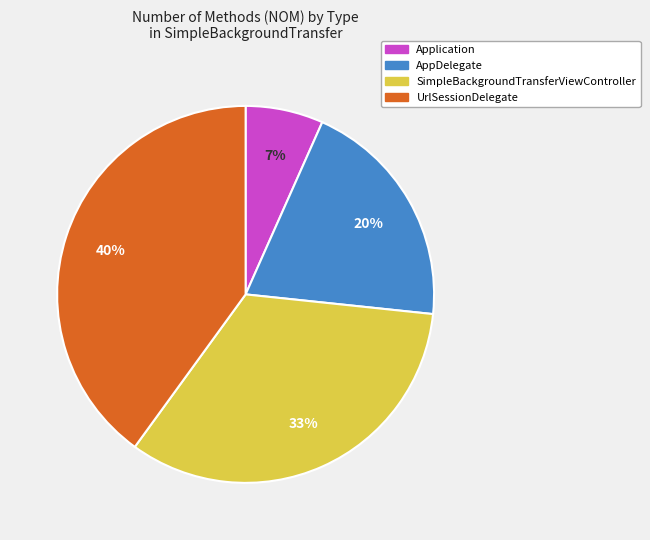

Count the number of slices in the pie.

4